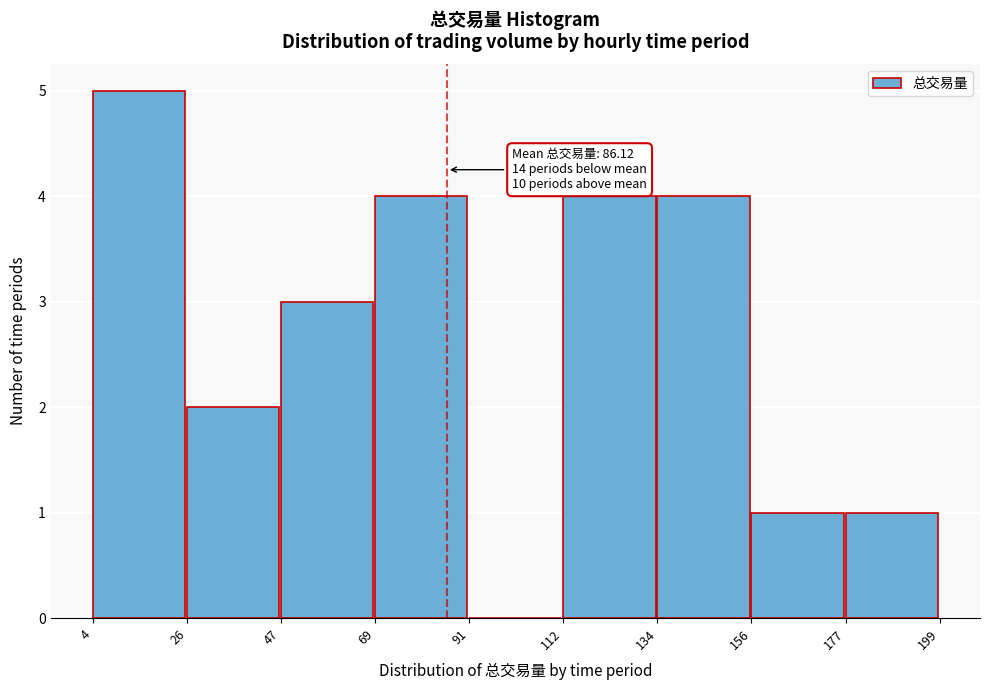

Which range on the x-axis has the tallest bar?

4 to 26